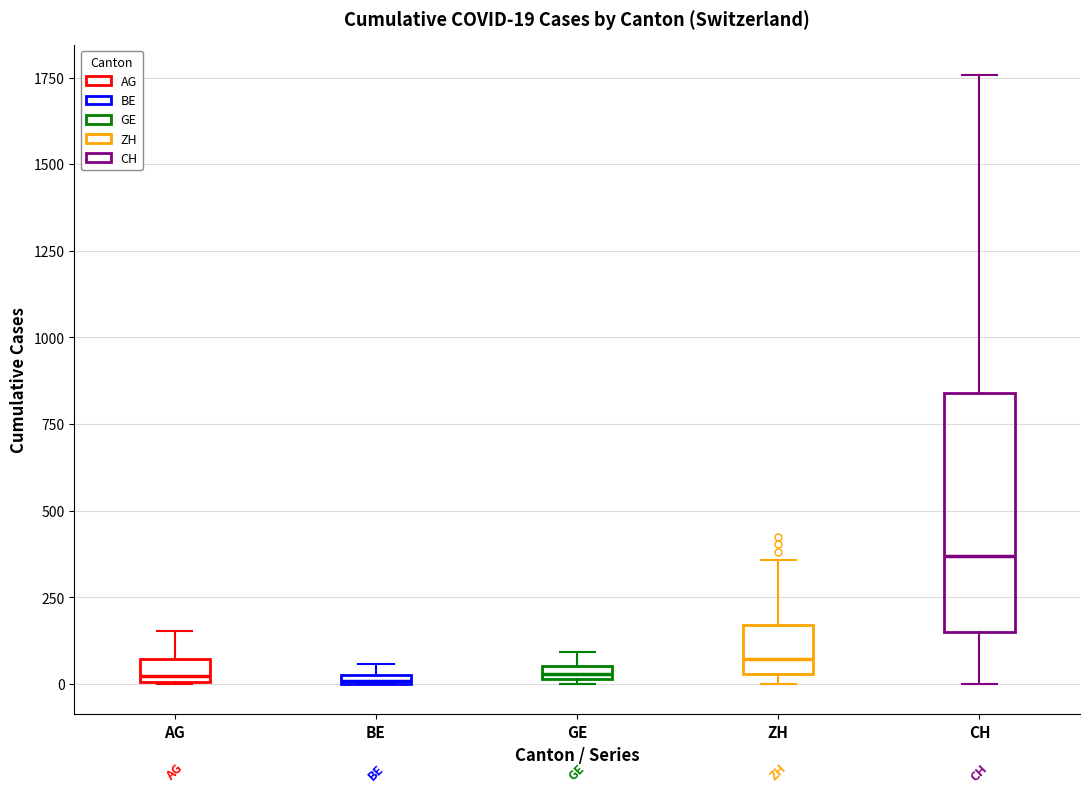

Which box is the tallest, from its lower edge to its upper edge?

CH